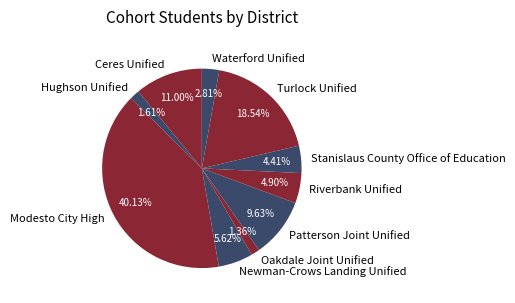

The Newman-Crows Landing Unified slice represents 6% of the pie. True or false?

True